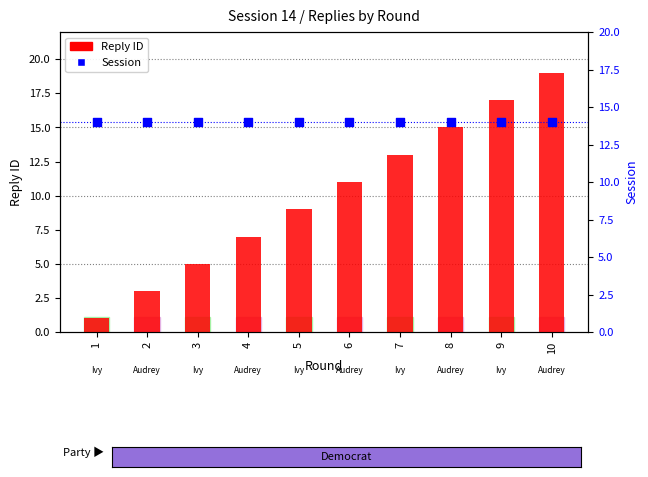

What are all the series names shown in the legend?

Reply ID, Session